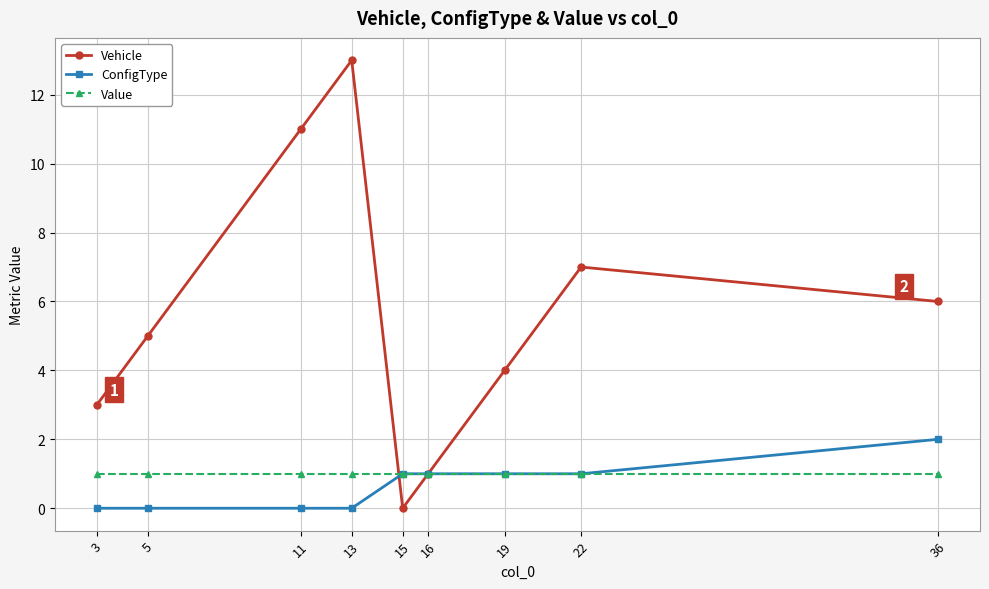

Rank the series by their maximum value, from highest to lowest.

Vehicle, ConfigType, Value